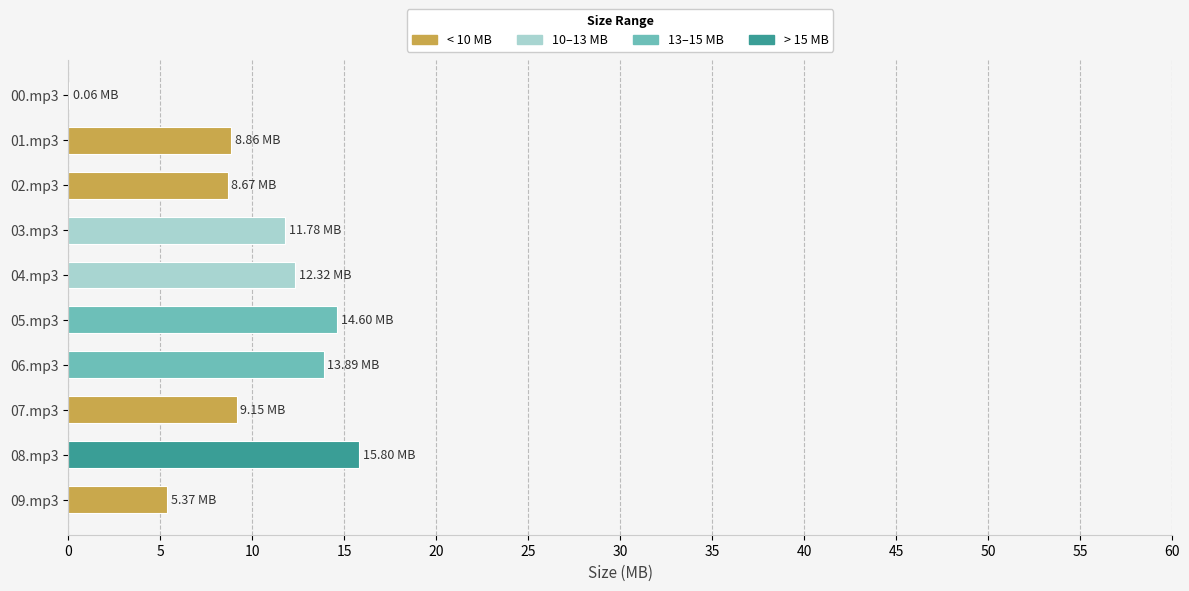

Does the chart contain stacked bars?

No